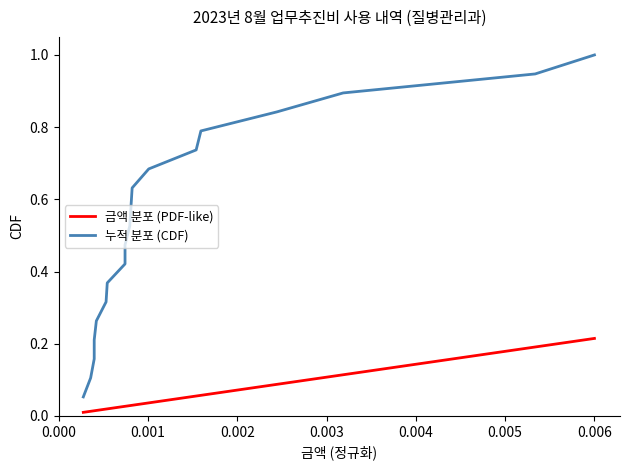

Which series has the largest total across all categories?

누적 분포 (CDF)